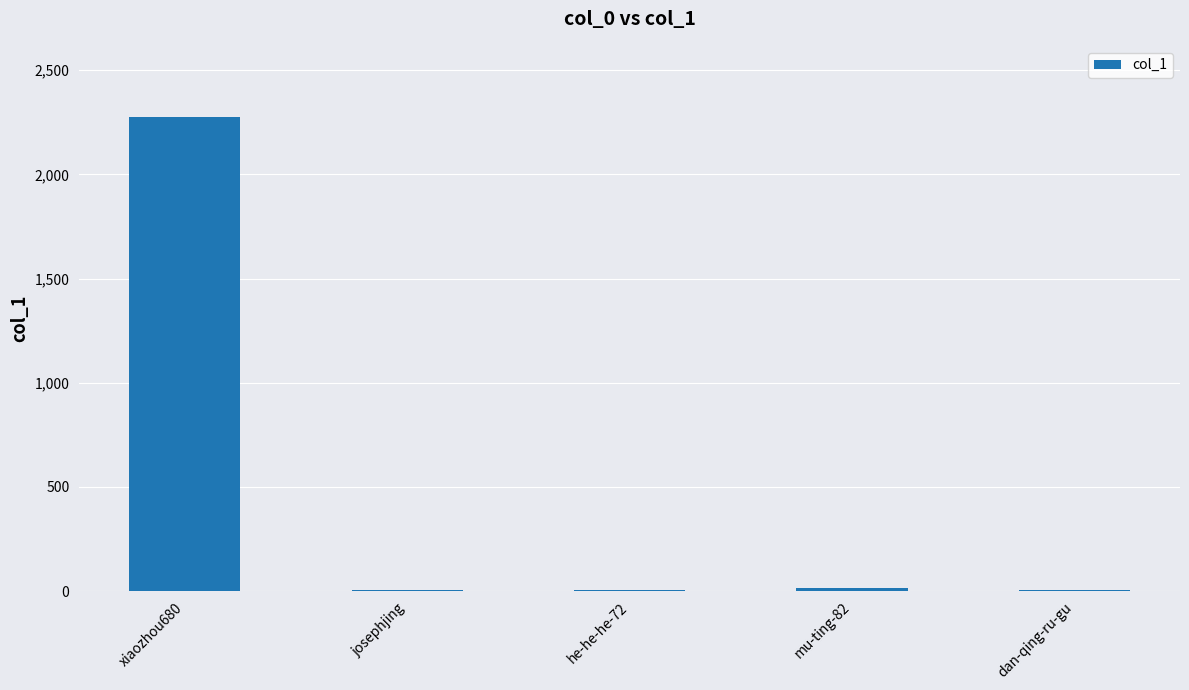

True or false: the data shows 4 at he-he-he-72.

True